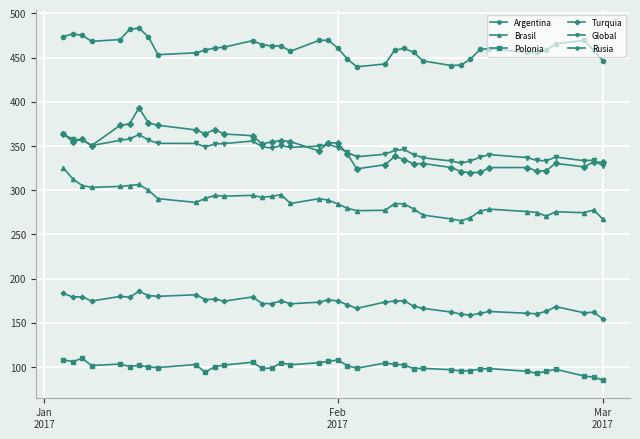

True or false: Brasil has more than 2 interior local peaks.

True